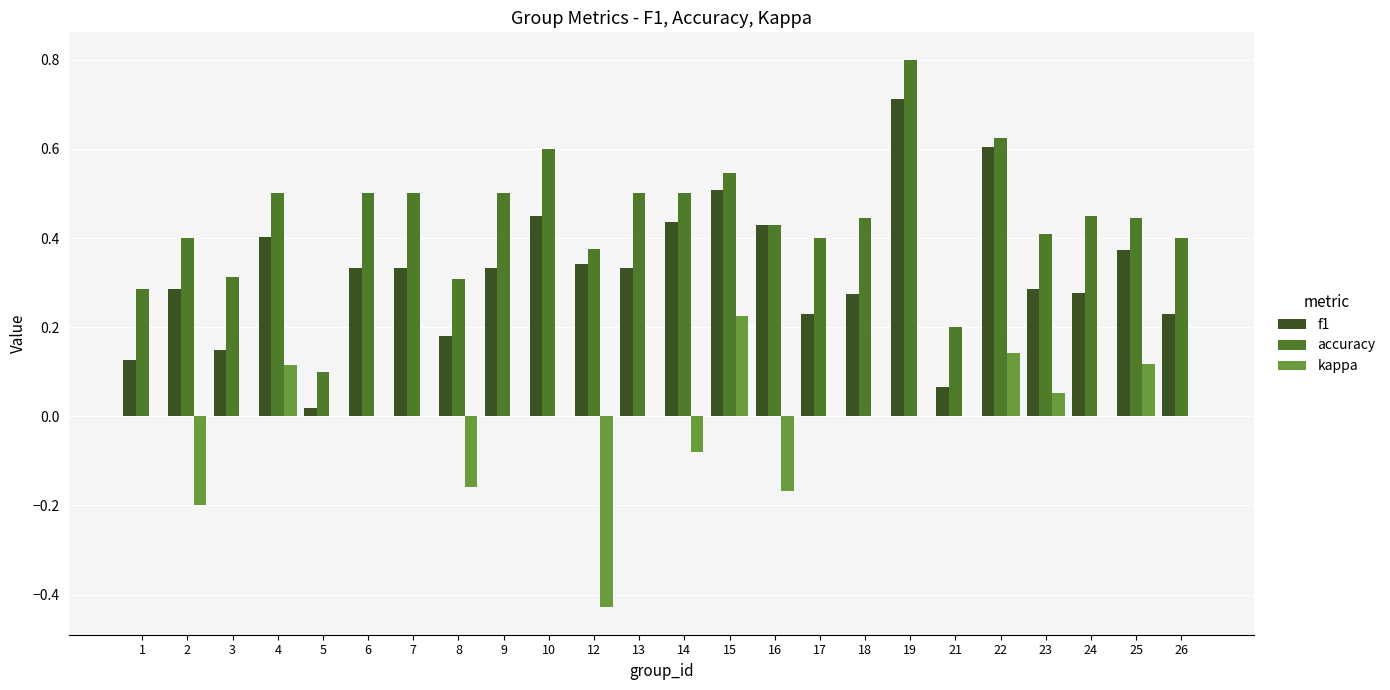

The value of kappa at 21 is 0.4. True or false?

False